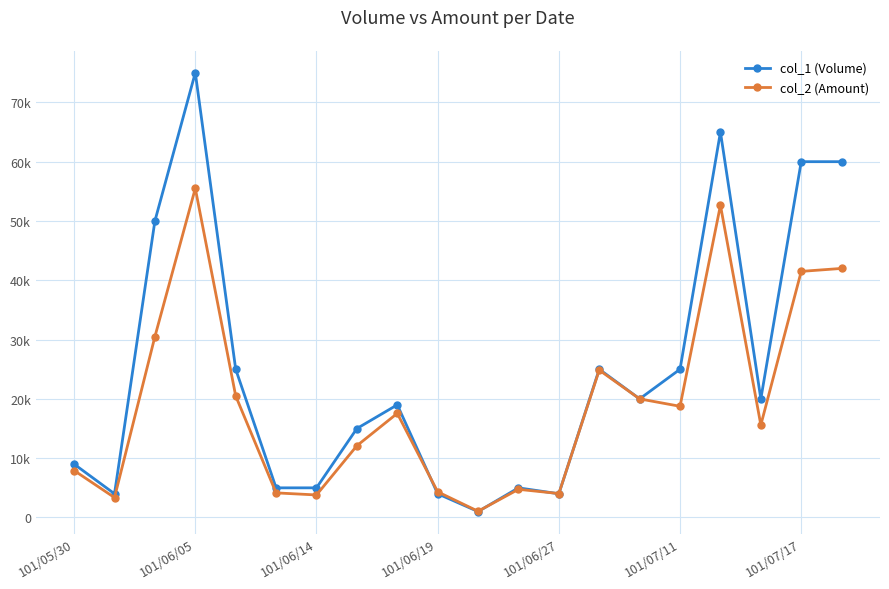

Does the chart have visible grid lines?

Yes